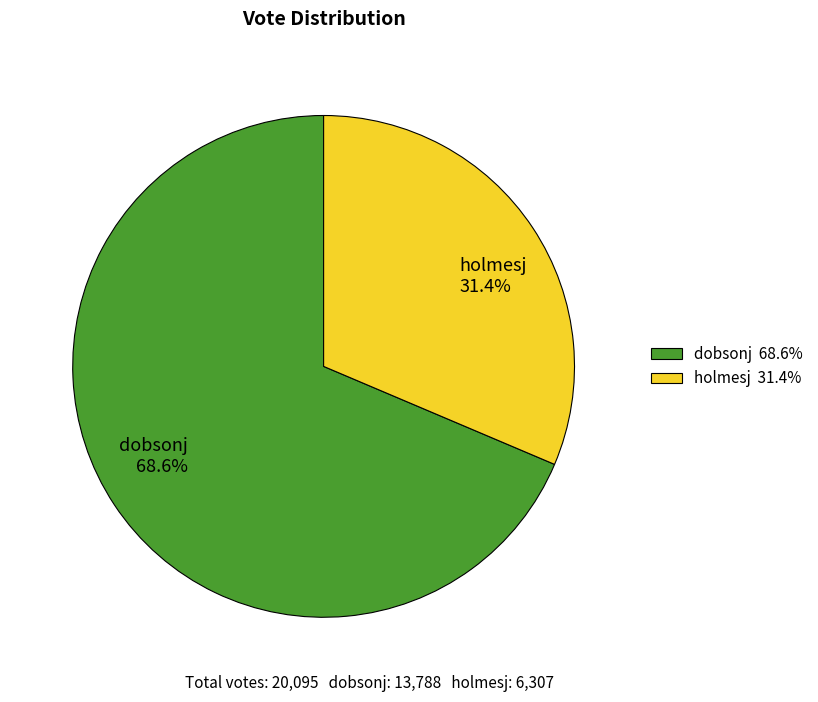

Count the number of slices in the pie.

2